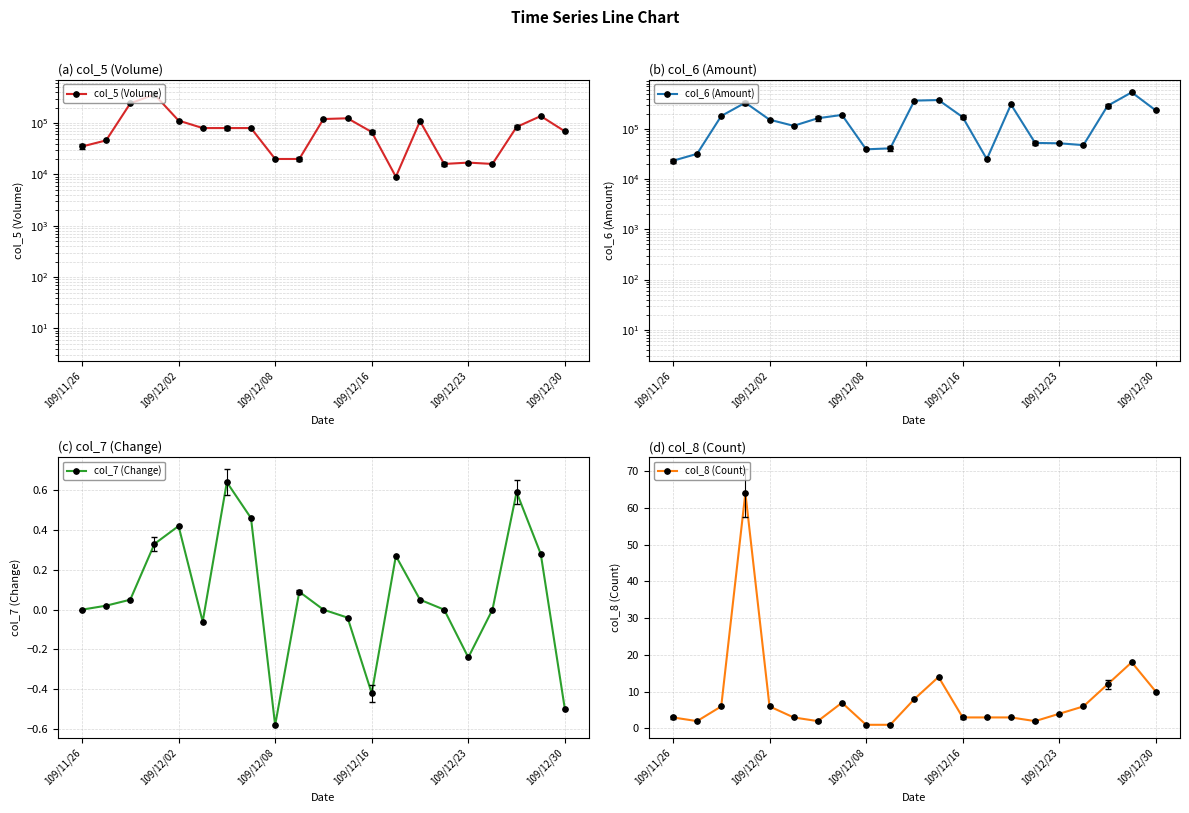

True or false: col_7 (Change) has more than 2 interior local peaks.

True